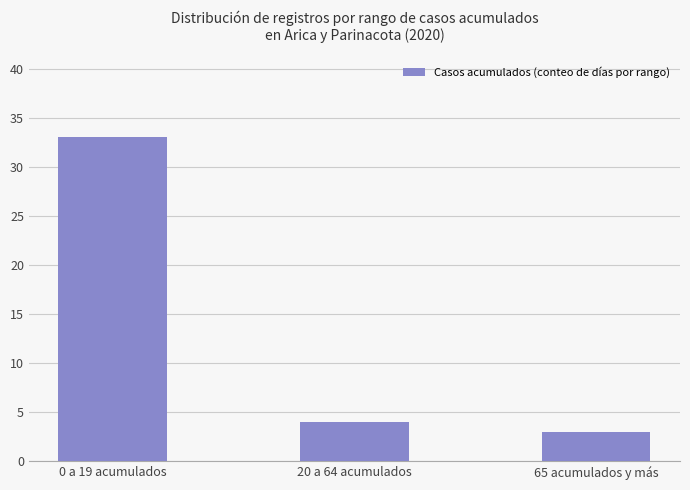

Where does the data first go above 4?

0 a 19 acumulados